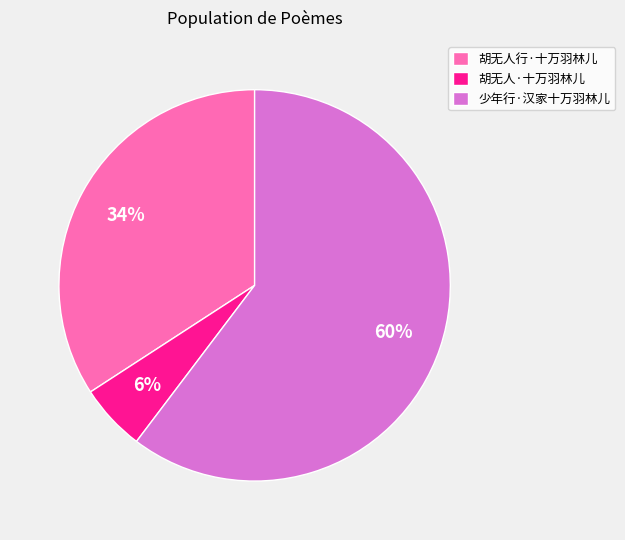

To the nearest percent, what percentage of the pie is 胡无人·十万羽林儿?

6%